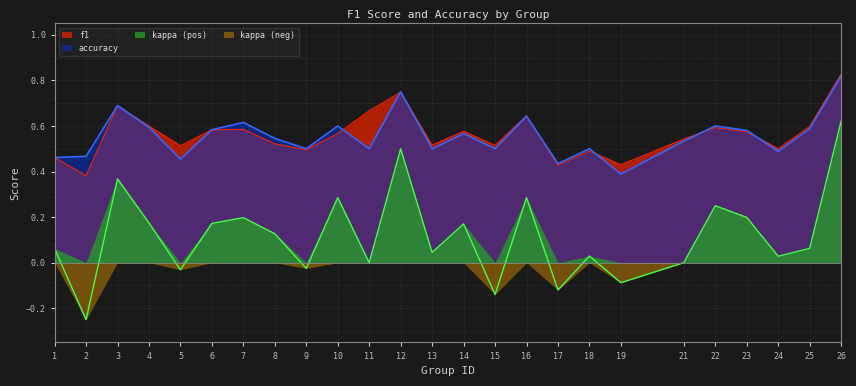

Does the chart have visible grid lines?

Yes